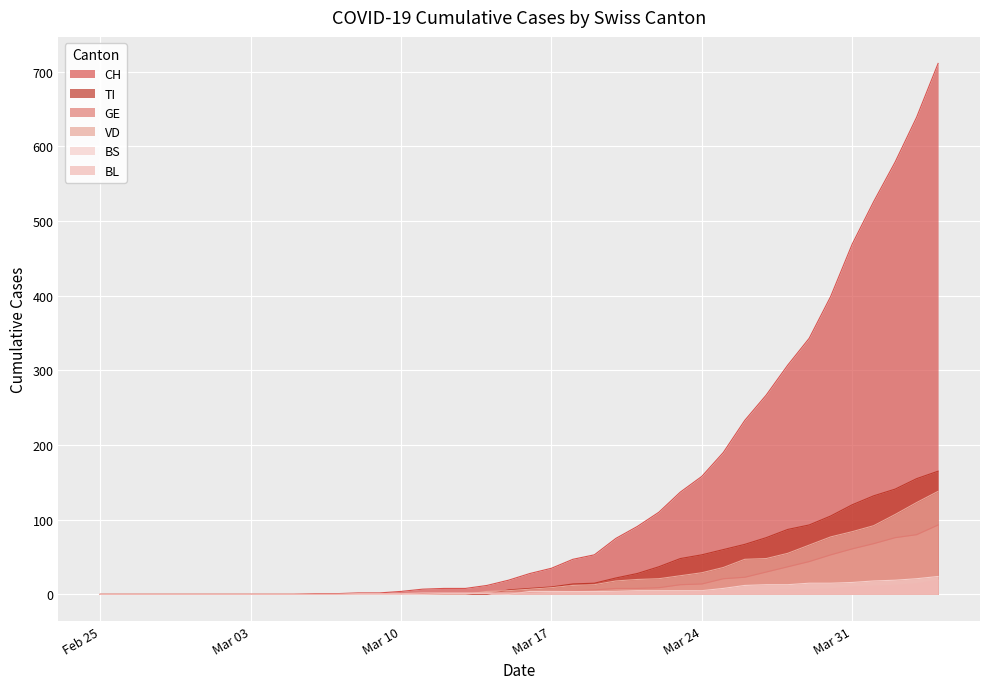

What are all the series names shown in the legend?

CH, TI, GE, VD, BS, BL